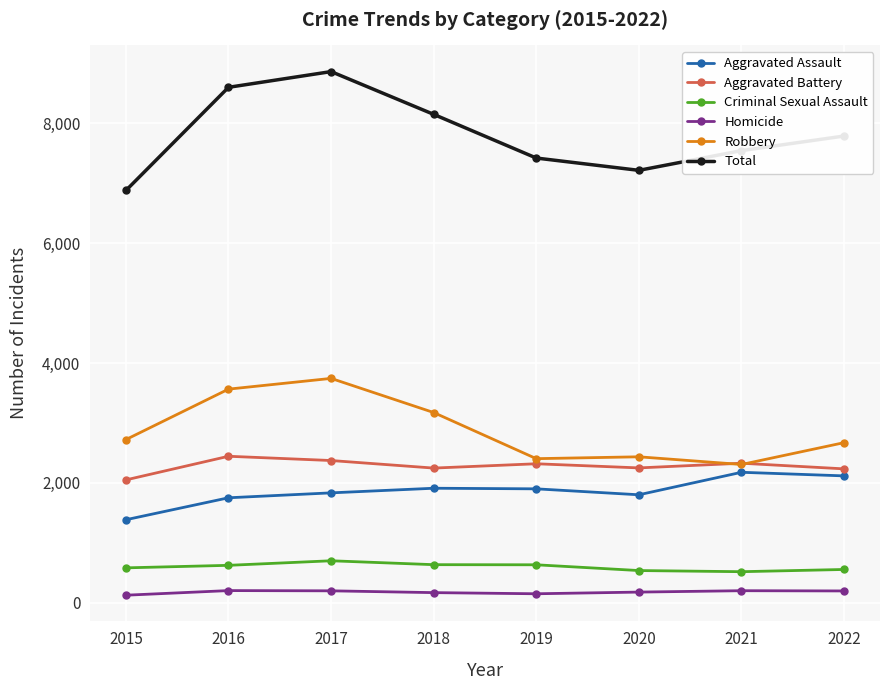

Where is Total nearest to the value 7866?

2022